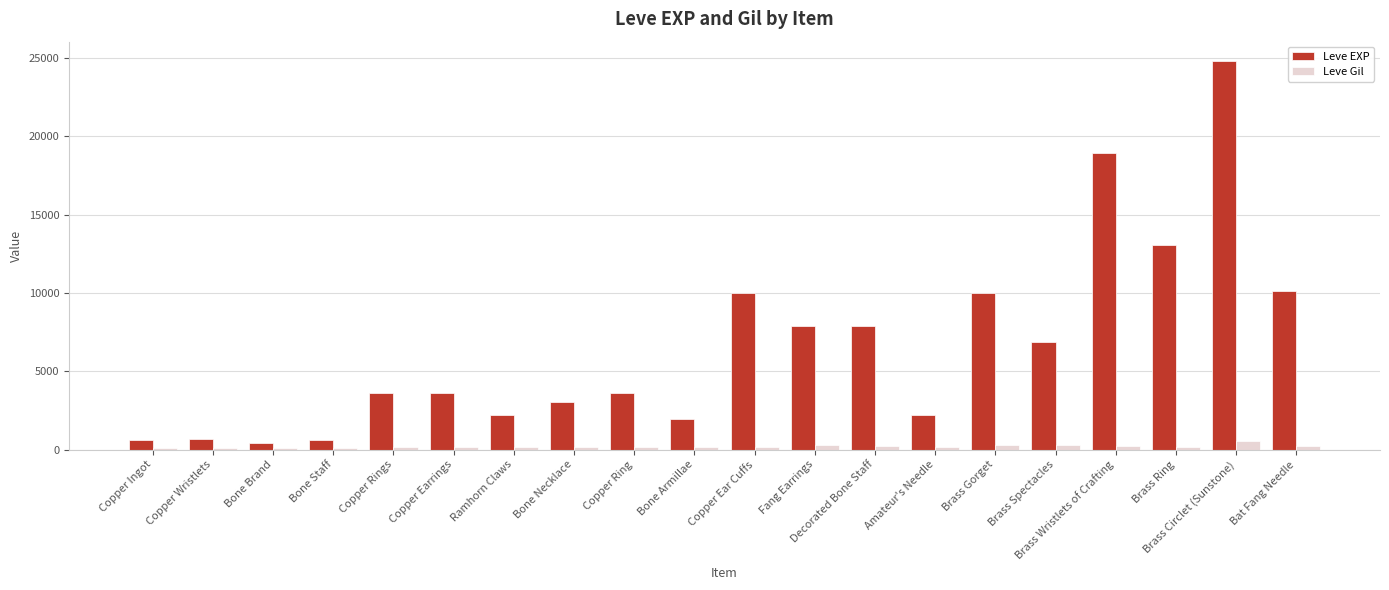

What are all the series names shown in the legend?

Leve EXP, Leve Gil